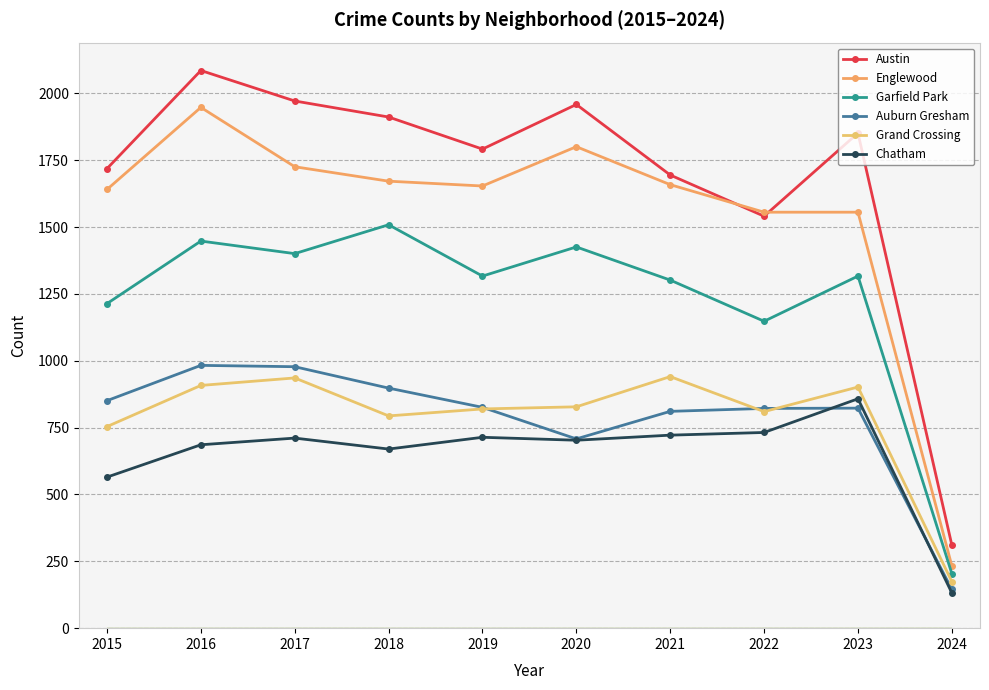

Which has a higher value, 2021 or 2023?

2023